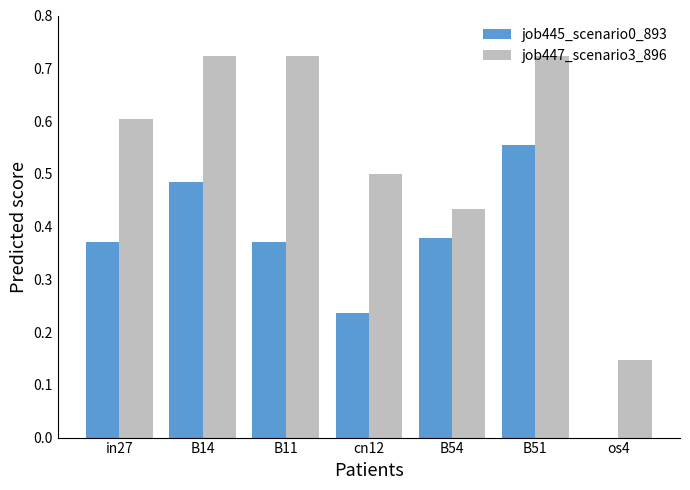

What is the sum of all job445_scenario0_893 values?

2.4